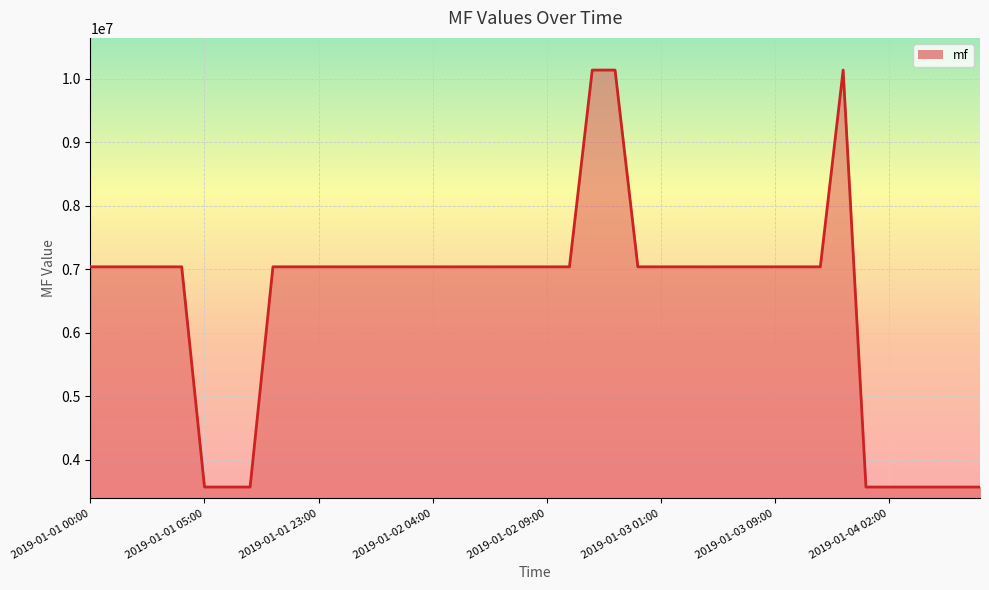

How many distinct data groups are displayed?

1